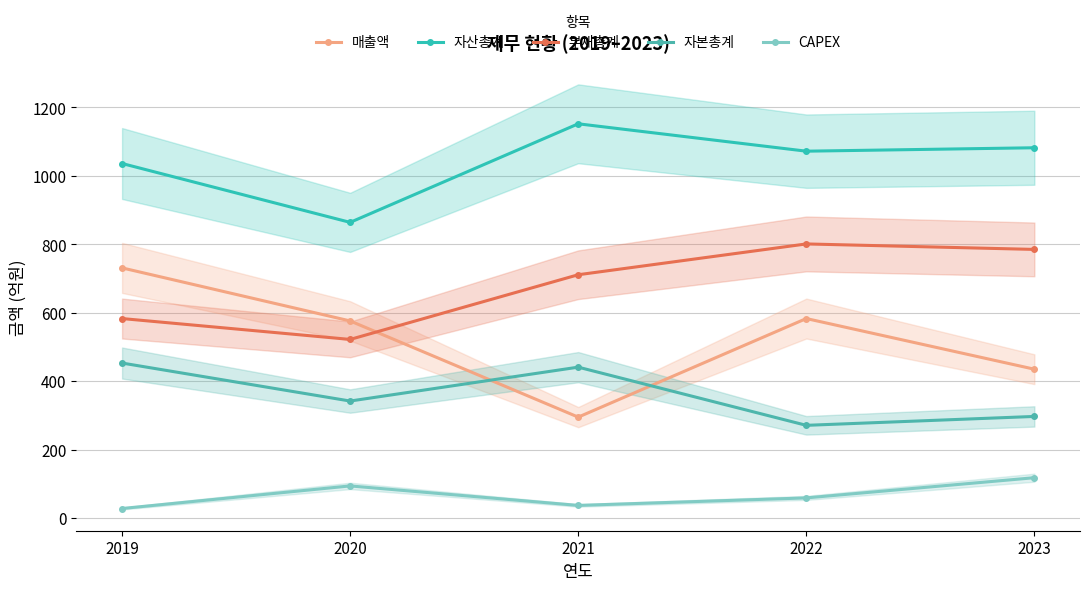

At how many categories does at least one series exceed 1022?

4